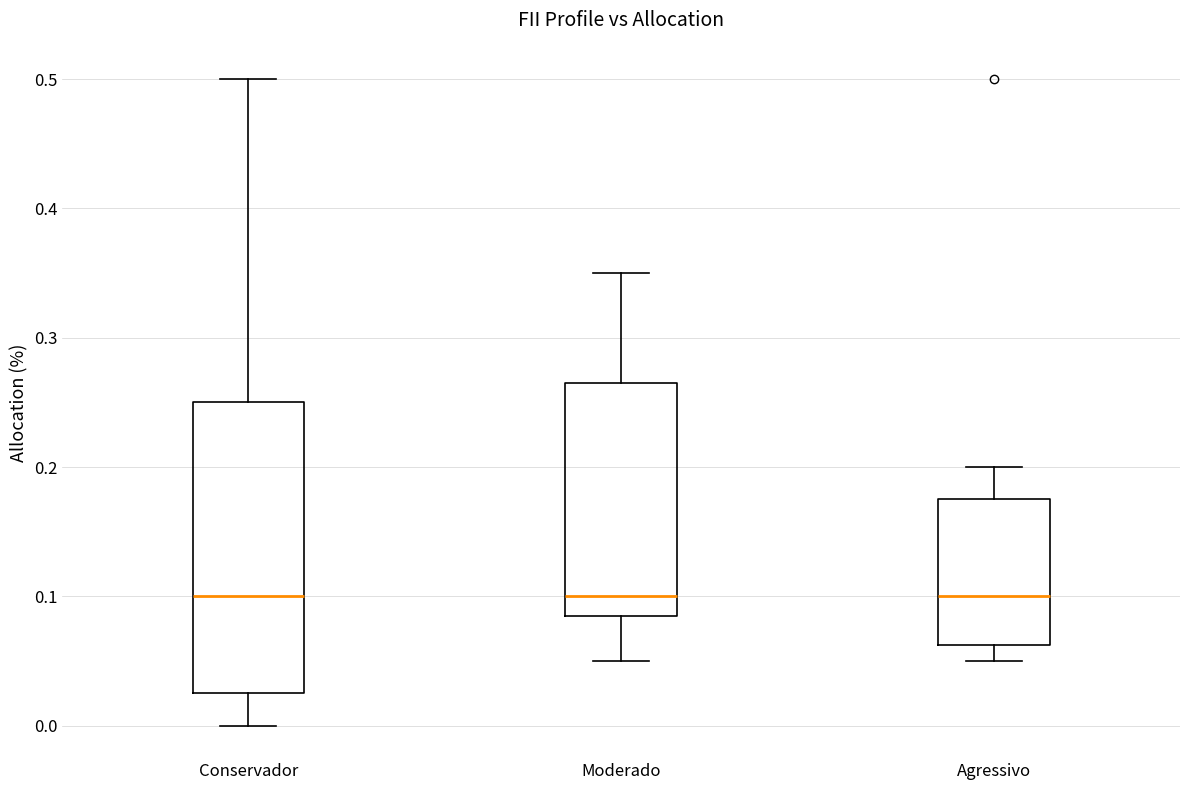

Where does the median line of the box for Agressivo sit on the y-axis? The values are not printed on the chart, so give them approximately, as read against the axis.

0.10